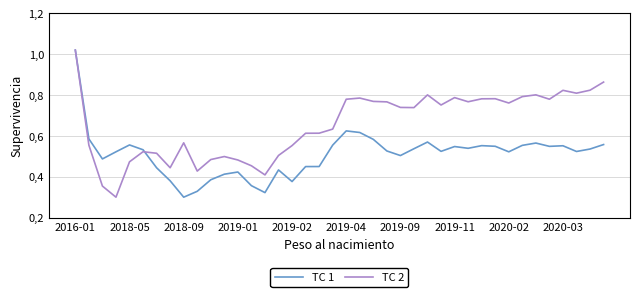

Does the chart display data point markers on the line(s)?

No